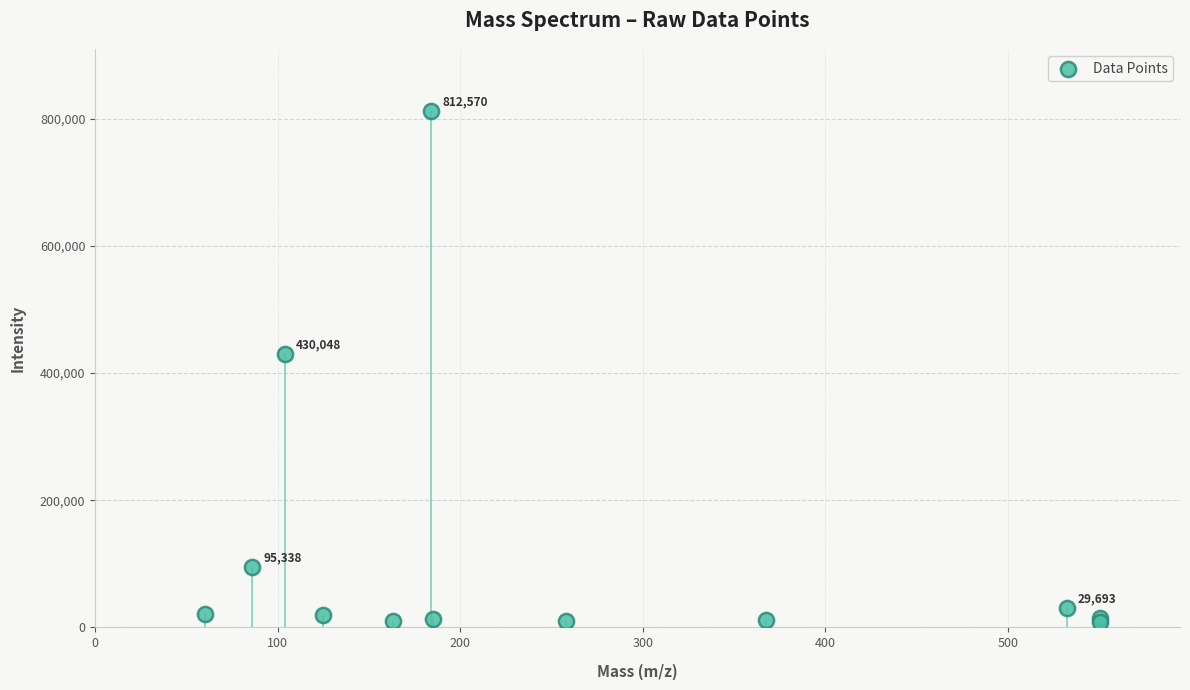

What Y value in the scatter plot is closest to 410677?

430047.8